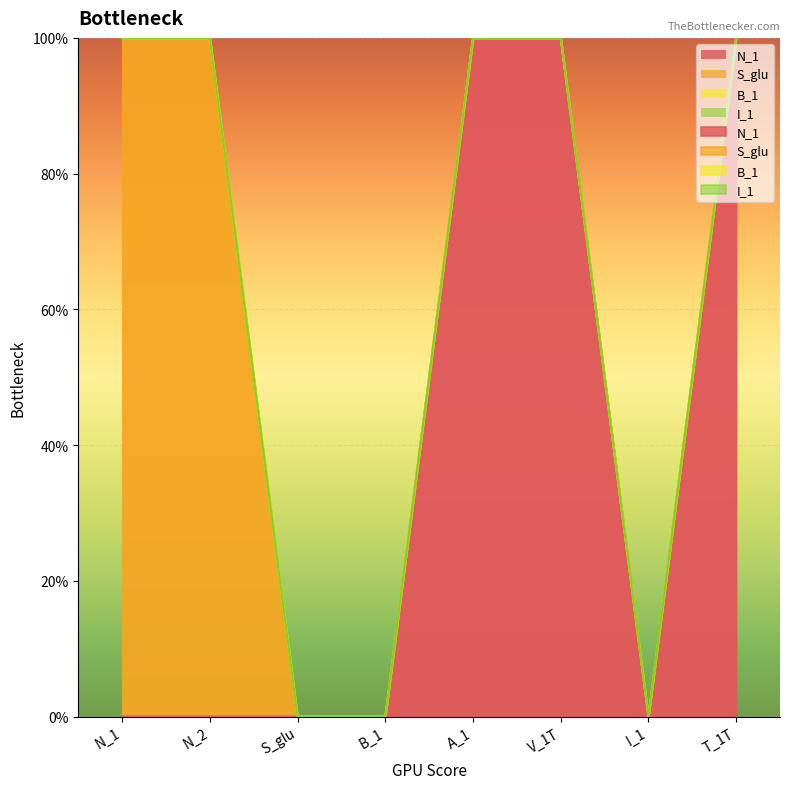

Count the number of categories in the chart.

8